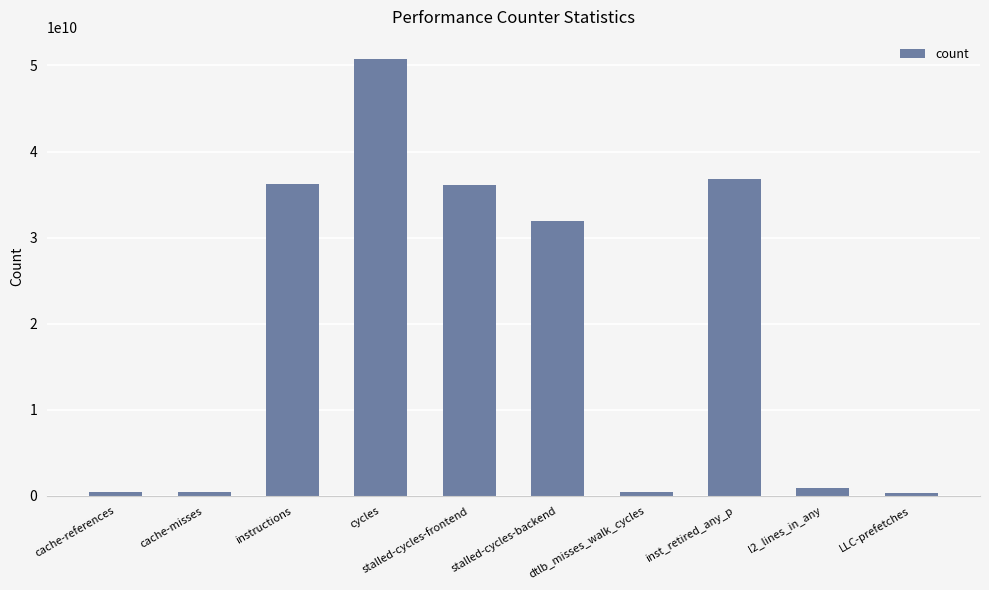

Are the bars horizontal?

No